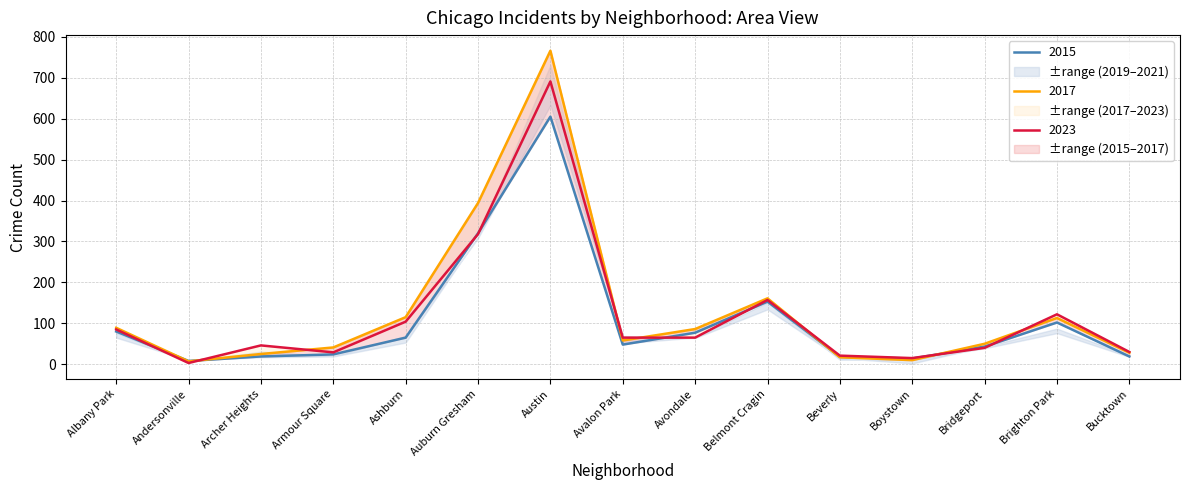

How many series are shown in this chart?

3